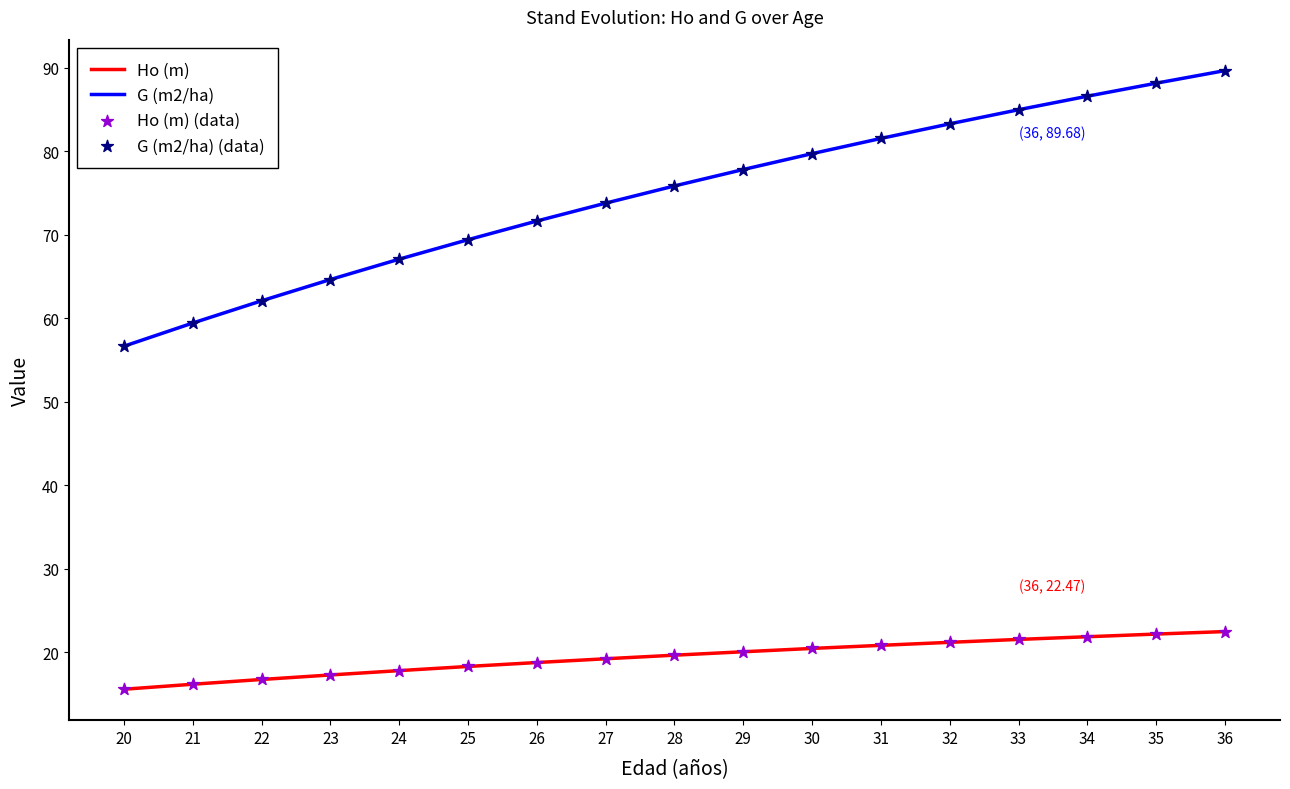

At which category is the sum across all series the highest?

36